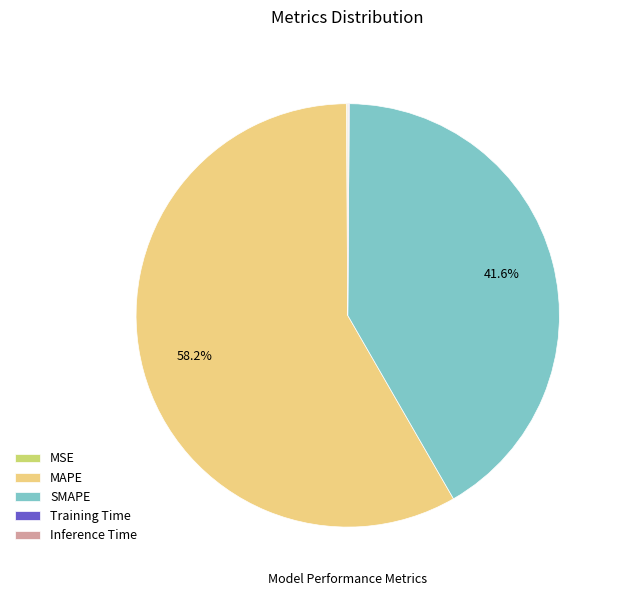

Which slice is the largest?

MAPE